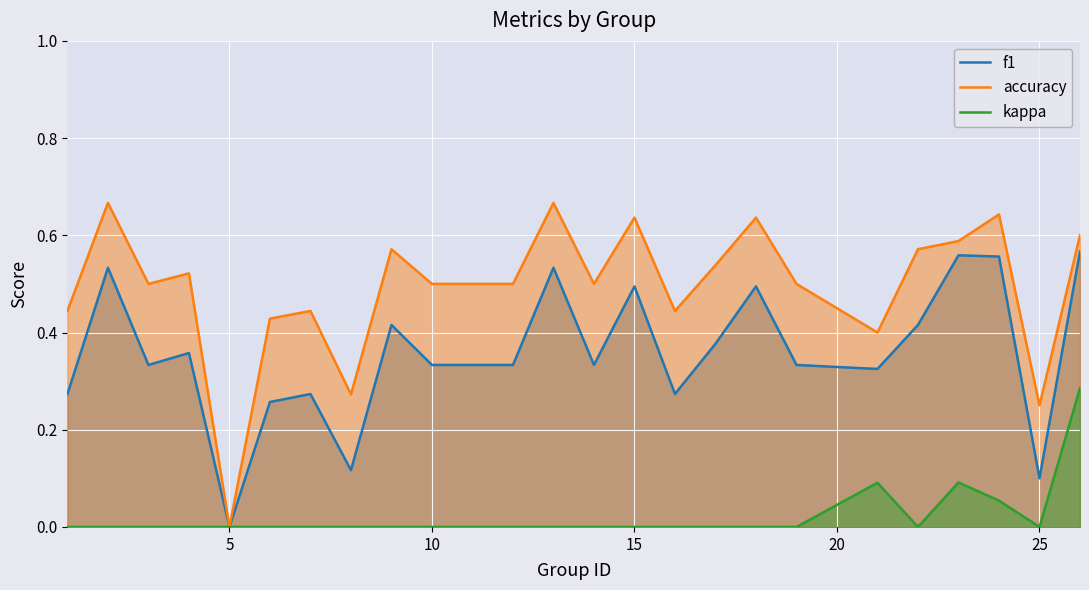

The kappa series shows 0.0 at 25. True or false?

True